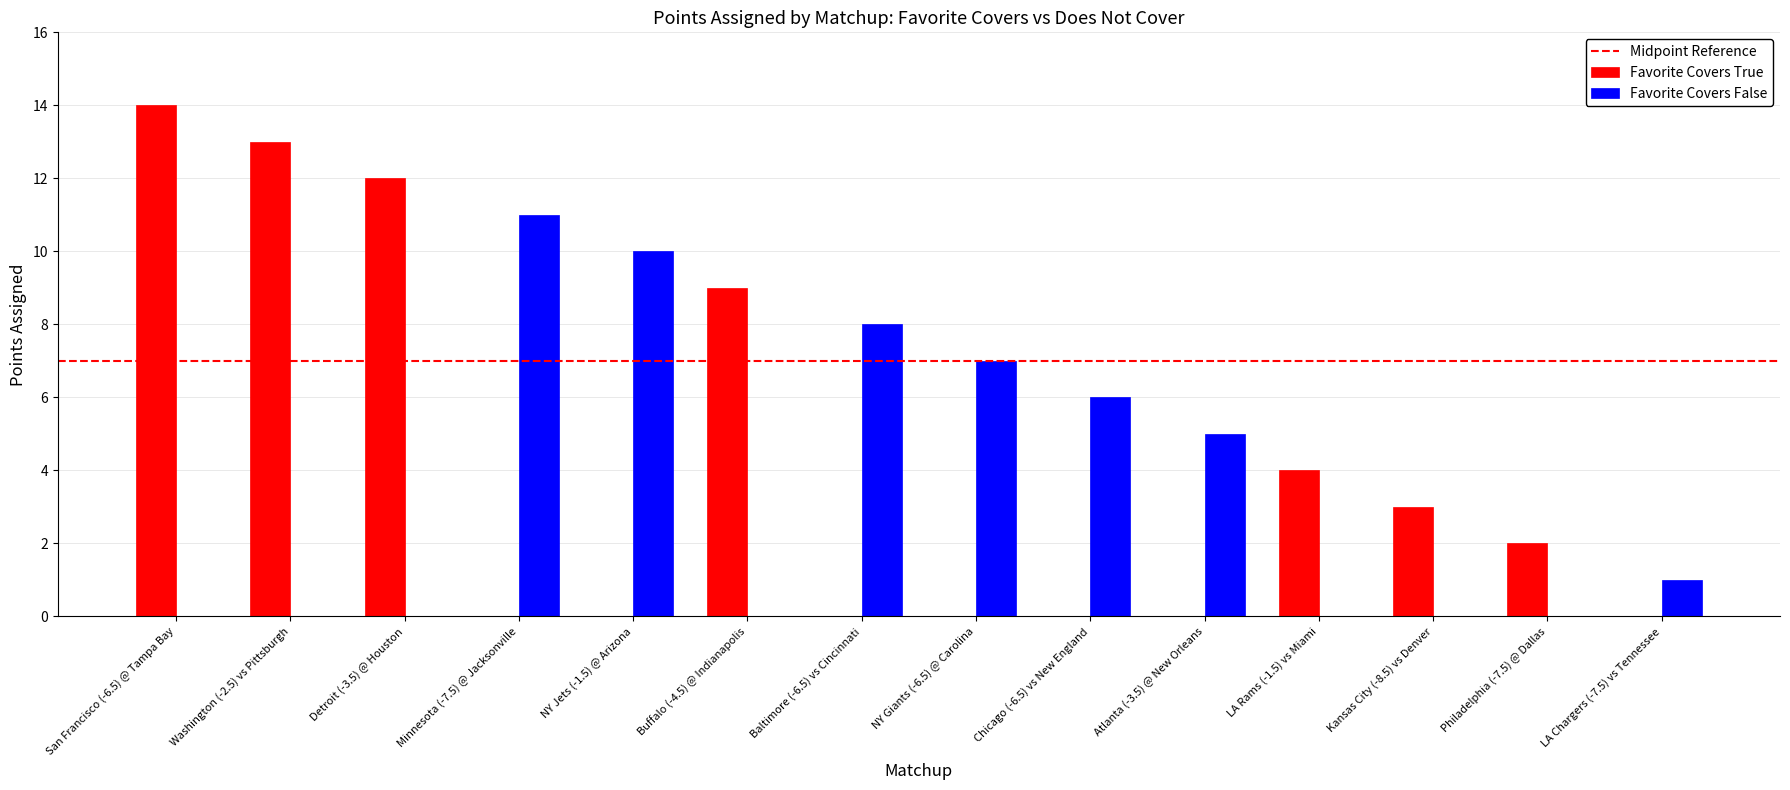

What is the total value across all series at NY Giants (-6.5) @ Carolina?

7